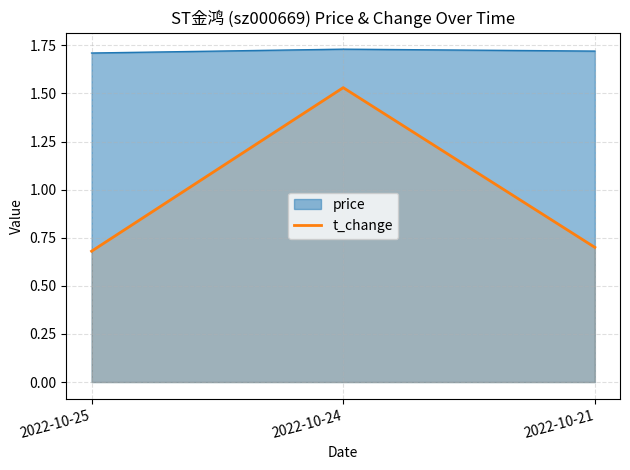

The value at 2022-10-24 is 1.5. True or false?

True